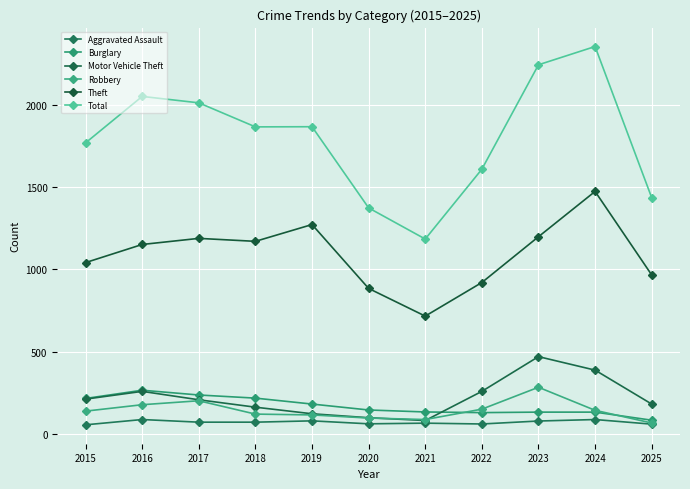

How many values in the Motor Vehicle Theft series are below 208?

5